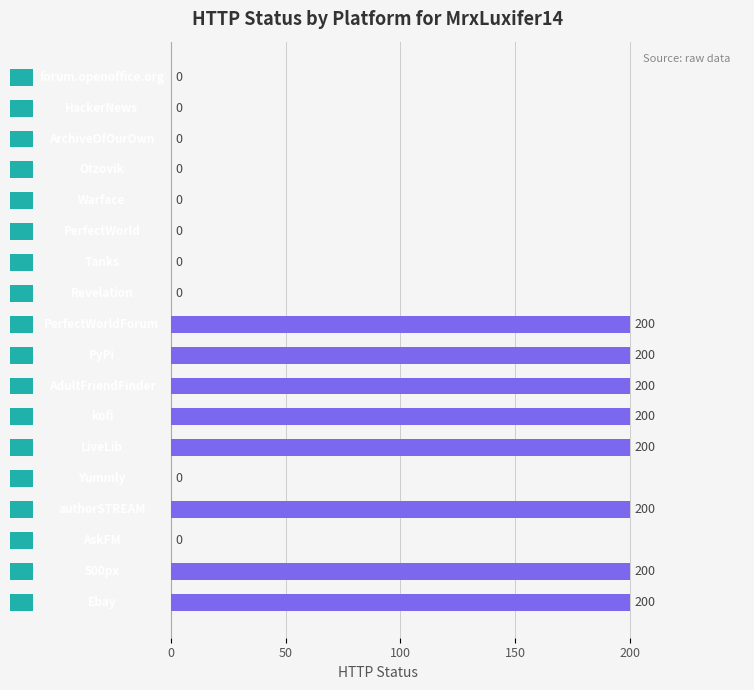

The chart shows a value of -122 at 200. True or false?

False